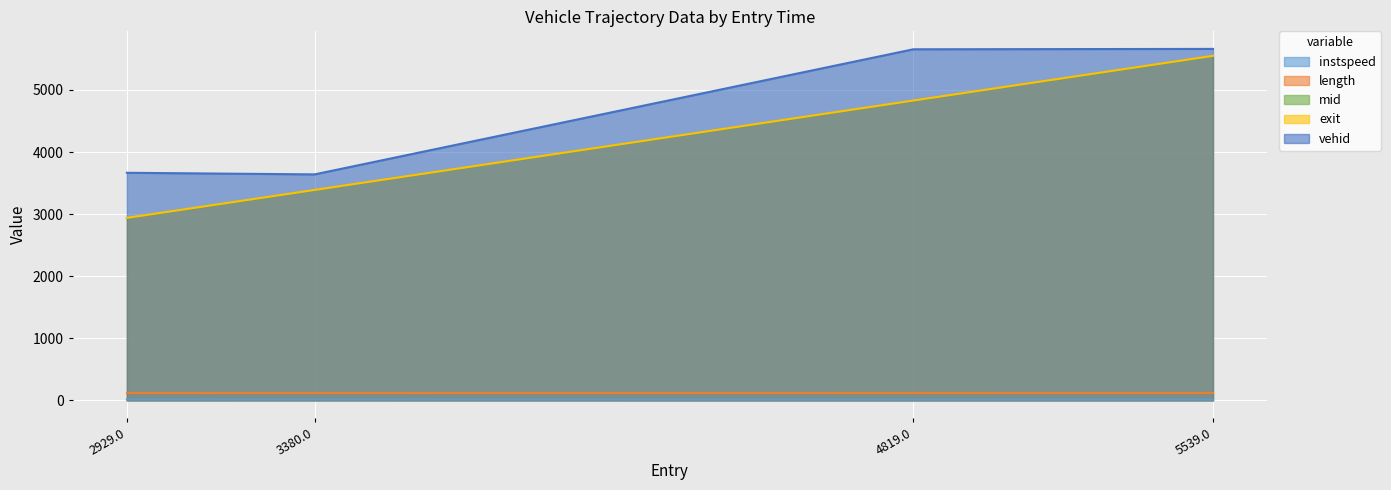

At which label is mid closest to 4239?

4819.0